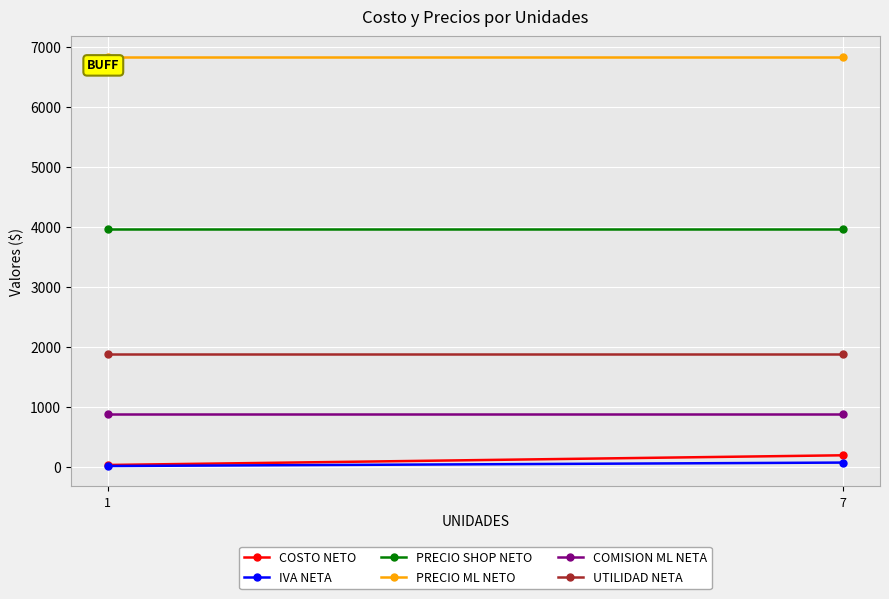

What is the minimum value for COSTO NETO?

27.0